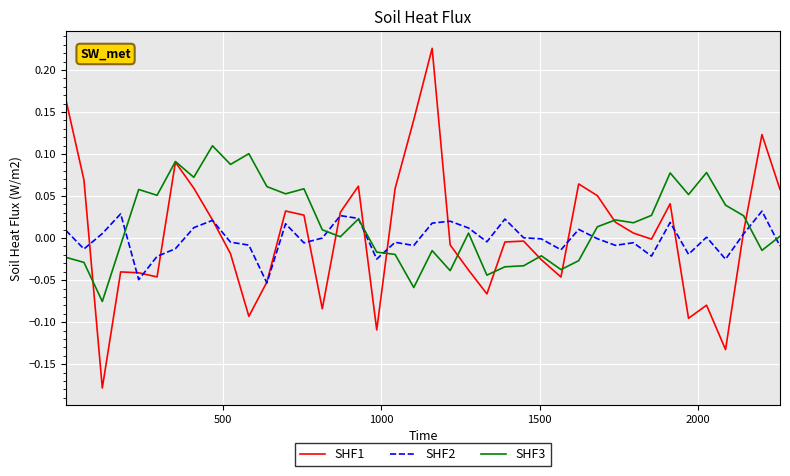

Which series has the largest range (max minus min)?

SHF1